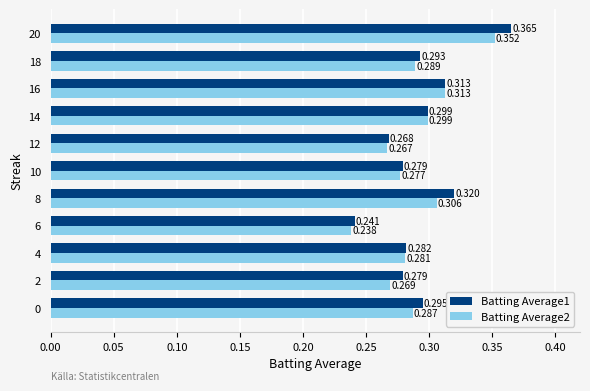

What are all the series names shown in the legend?

Batting Average1, Batting Average2